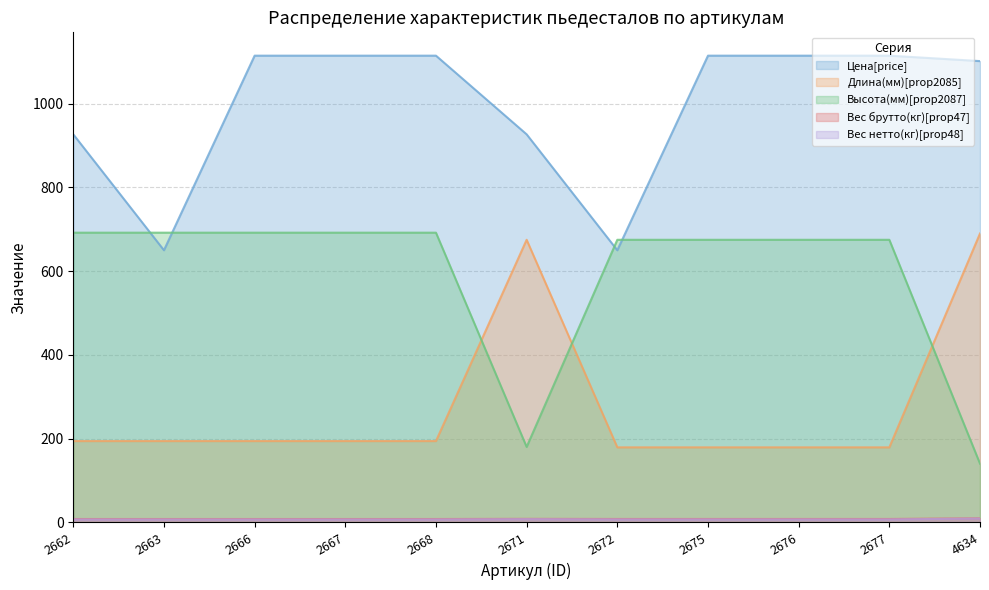

Reading left to right, extract all data points from this chart.

Цена[price]: 927.0	650.0	1115.0	1115.0	1115.0	927.0	650.0	1115.0	1115.0	1115.0	1102.0
Длина(мм)[prop2085]: 194.0	194.0	194.0	194.0	194.0	675.0	179.0	179.0	179.0	179.0	690.0
Высота(мм)[prop2087]: 692.0	692.0	692.0	692.0	692.0	180.0	675.0	675.0	675.0	675.0	140.0
Вес брутто(кг)[prop47]: 7.7	7.7	7.7	7.7	7.7	8.1	7.8	7.8	7.8	7.8	9.4
Вес нетто(кг)[prop48]: 6.7	6.7	6.7	6.7	6.7	7.4	6.8	6.8	6.8	6.8	8.8